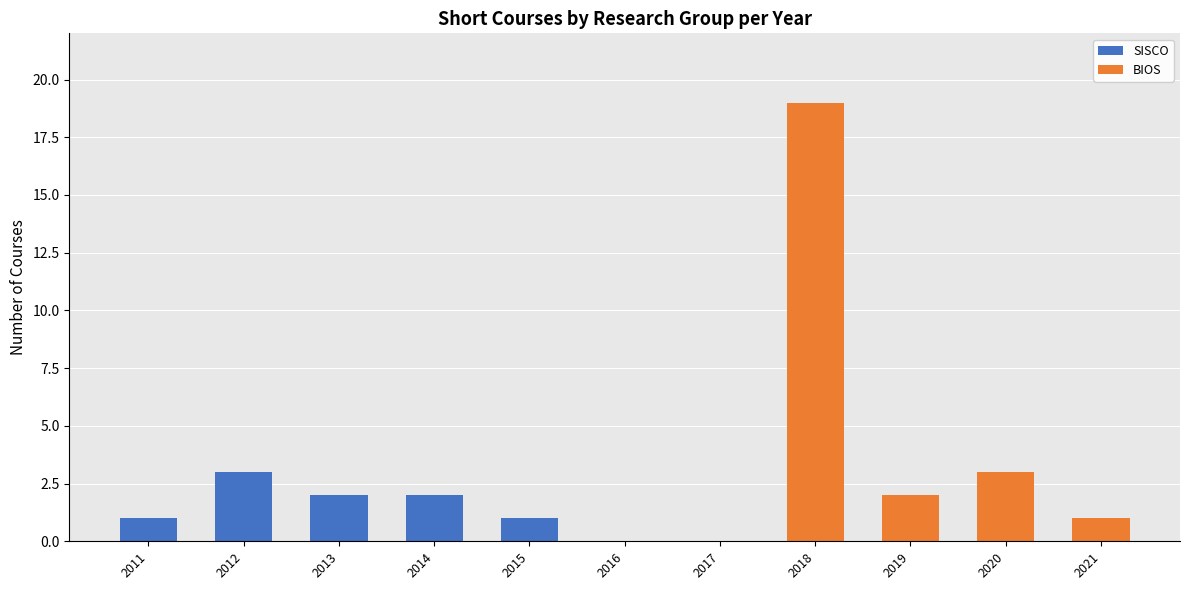

What is the sum of the SISCO values at 2012 and 2016?

3